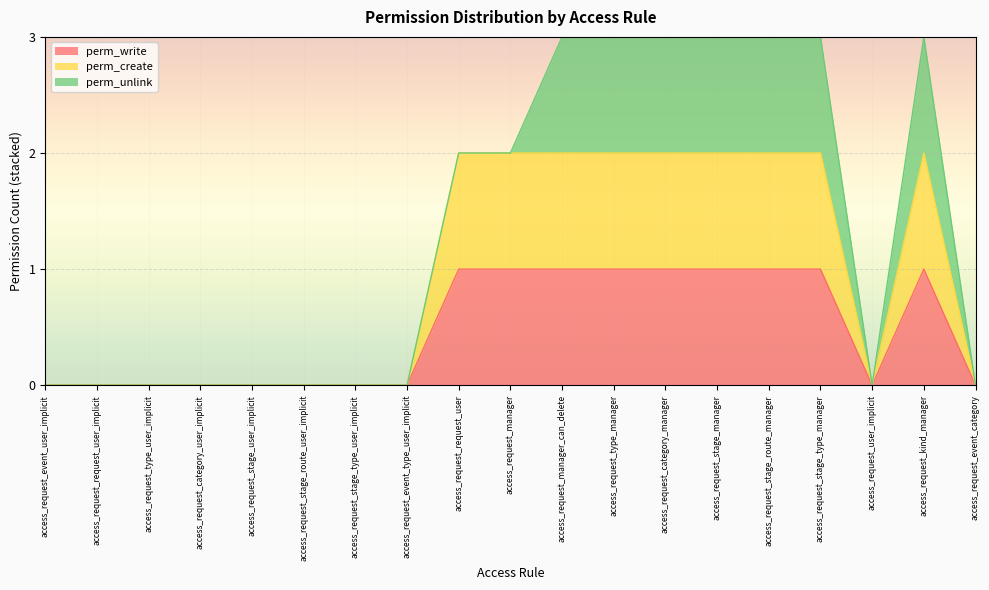

Where is perm_write nearest to the value 0?

access_request_event_user_implicit